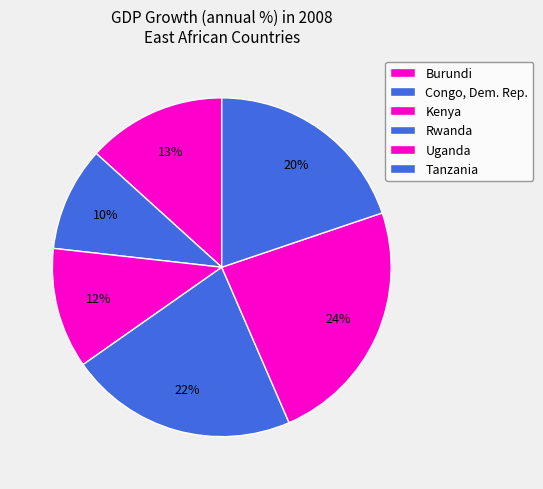

How many segments does this pie chart have?

6